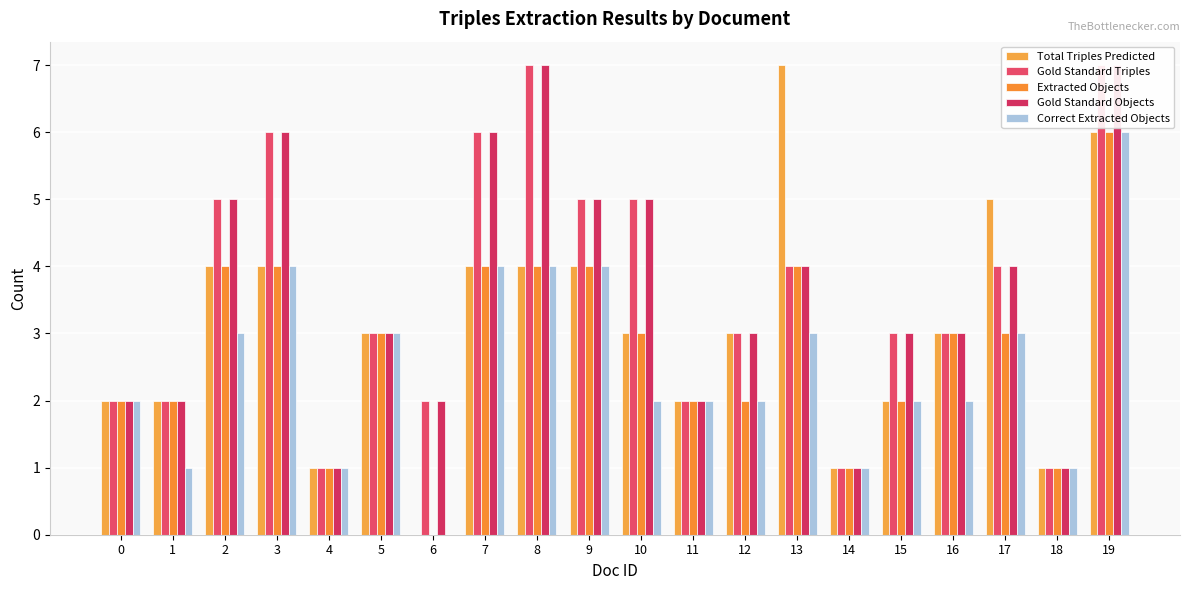

At which category is the sum across all series the highest?

19